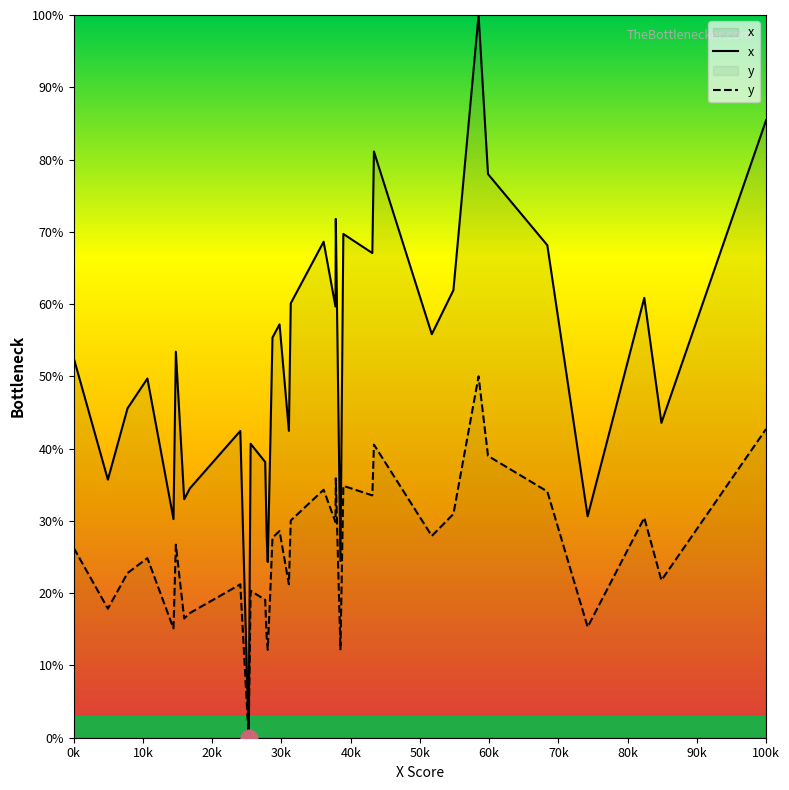

Which series has the largest total across all categories?

x